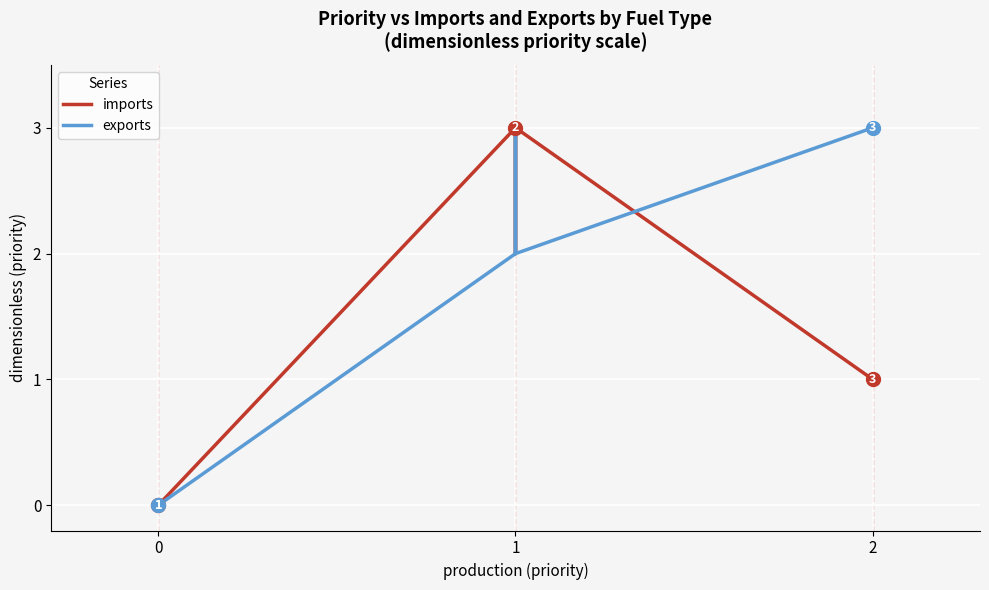

What are all the series names shown in the legend?

imports, exports